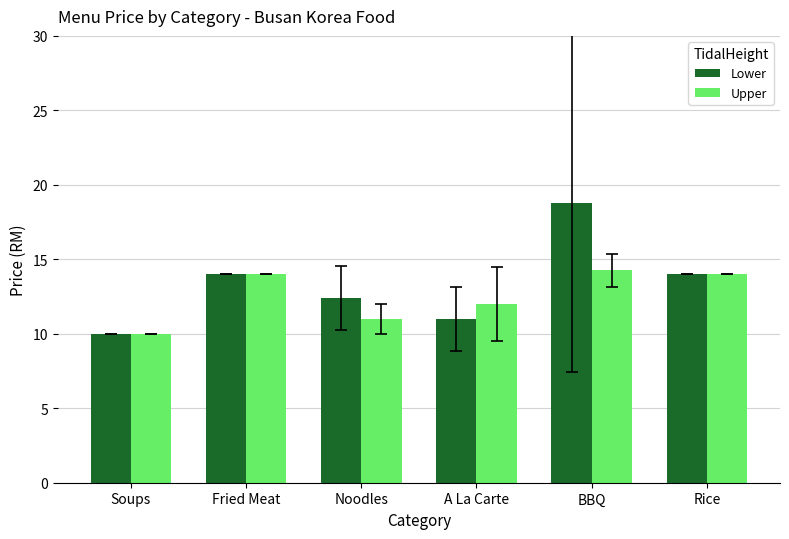

Which category has the highest value in the Upper series?

BBQ